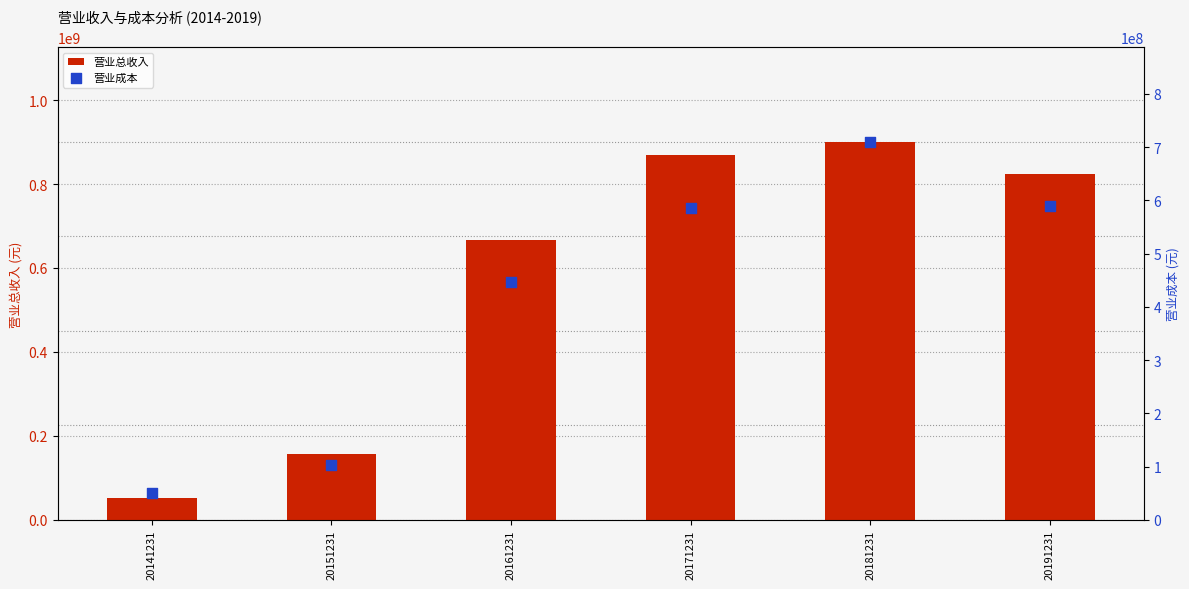

At which category is the sum across all series the highest?

20181231